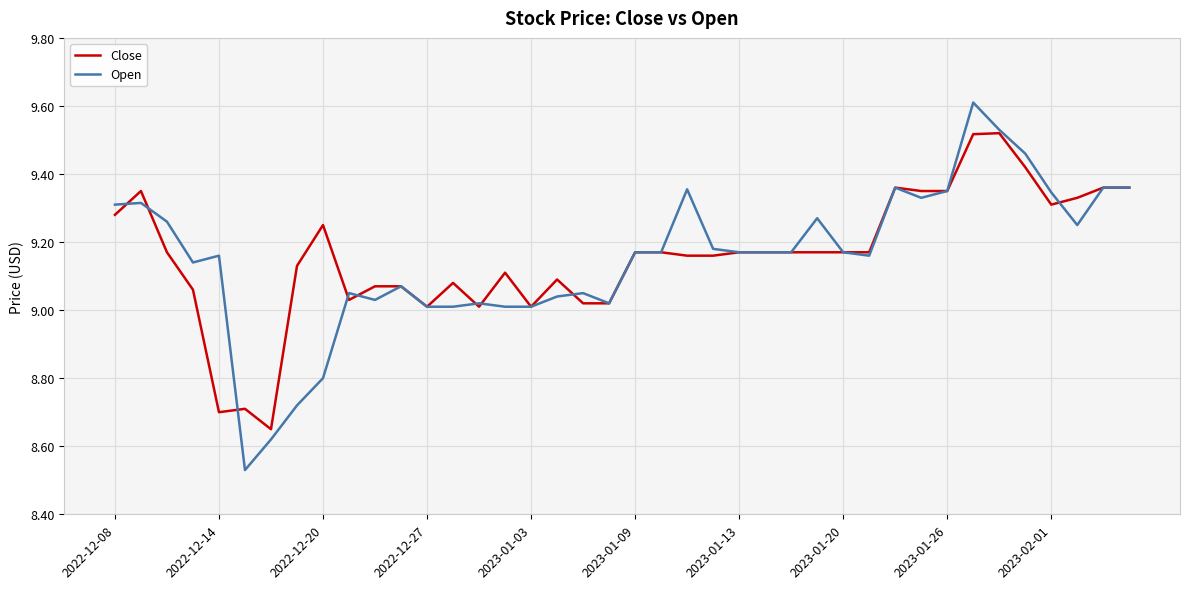

How many values in the Close series exceed 9?

37